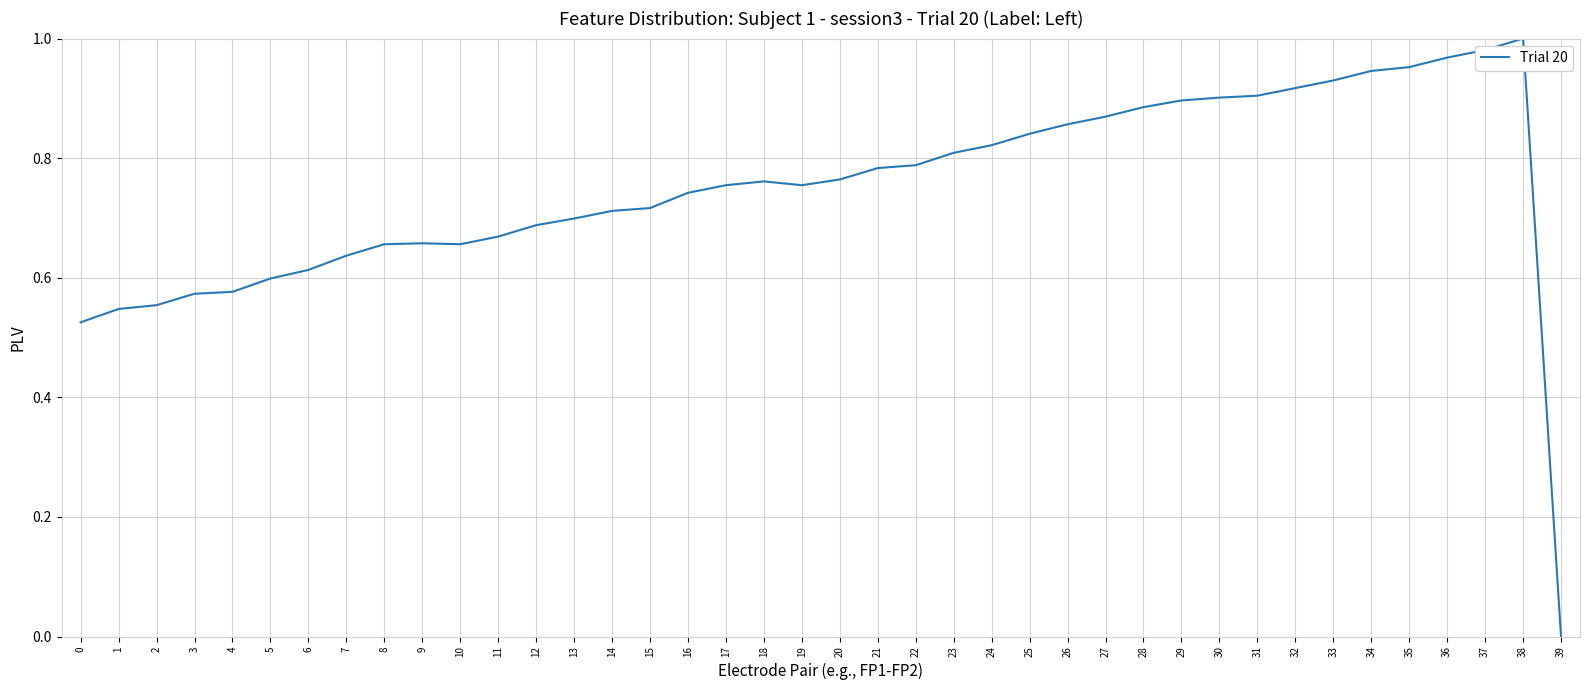

What is the change in value from 12 to 23?

+0.1